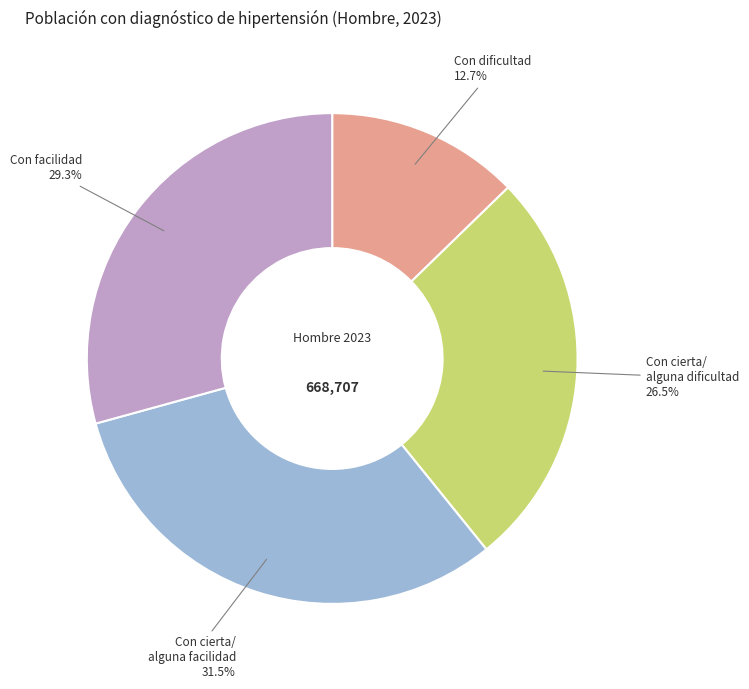

Combined, what portion of the pie is Con cierta/ alguna dificultad and Con dificultad?

39.2%